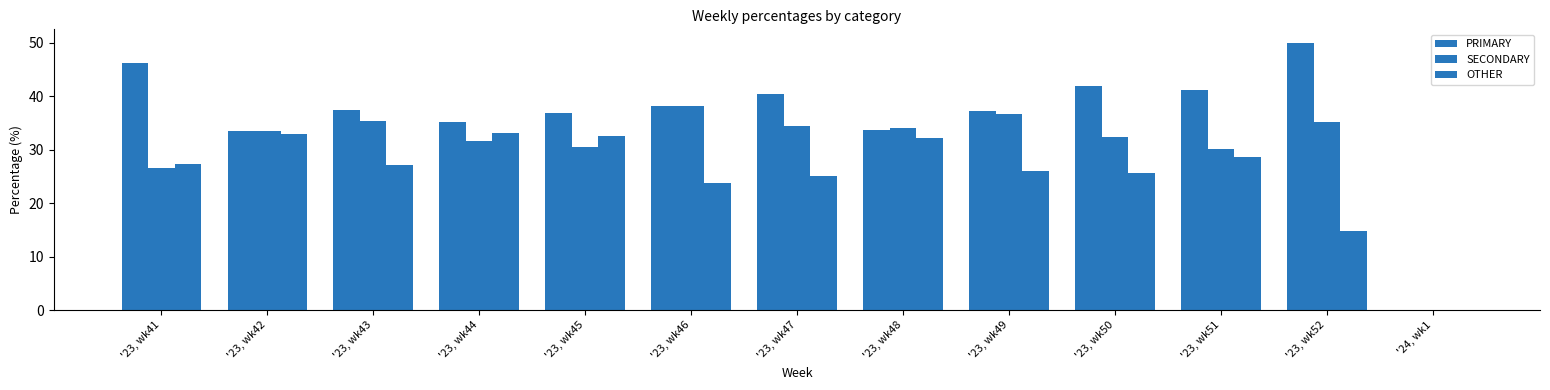

Are the bars grouped side by side (vs. stacked)?

Yes